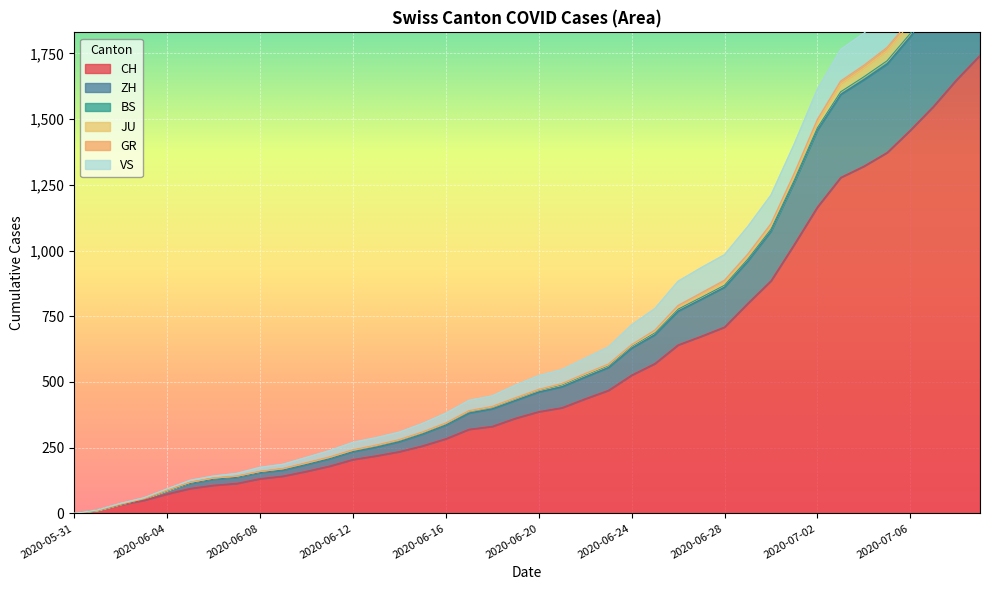

What is the label of the 5th point from the right?

2020-07-05